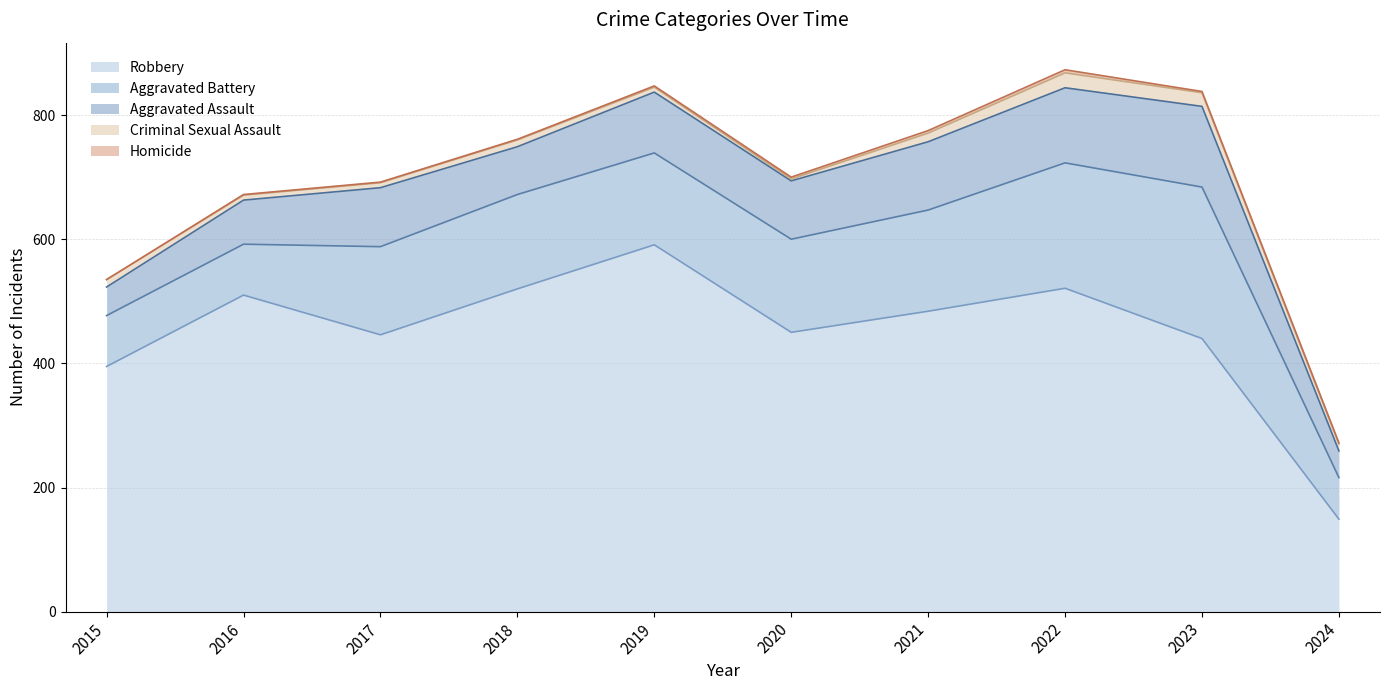

What is the difference between the Aggravated Battery values at 2019 and 2018?

4